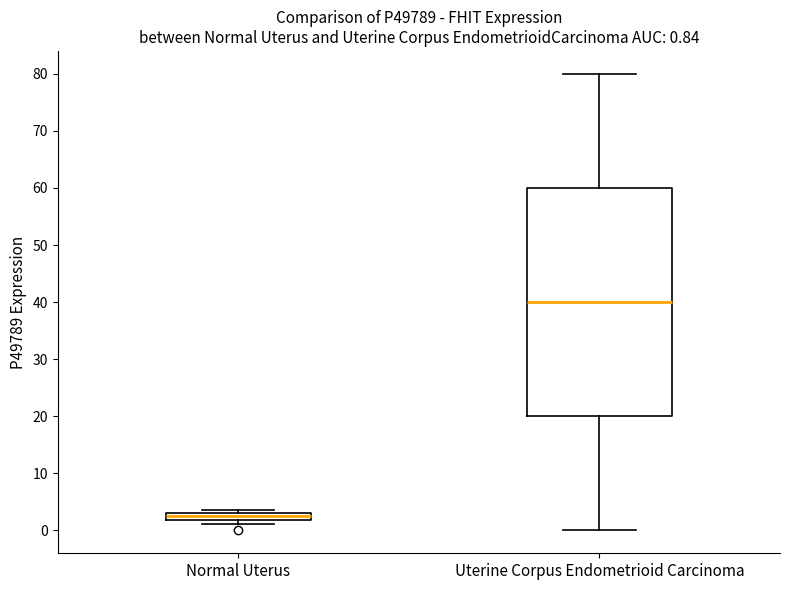

Comparing the boxes themselves (not the whiskers), which one is the tallest?

Uterine Corpus Endometrioid Carcinoma